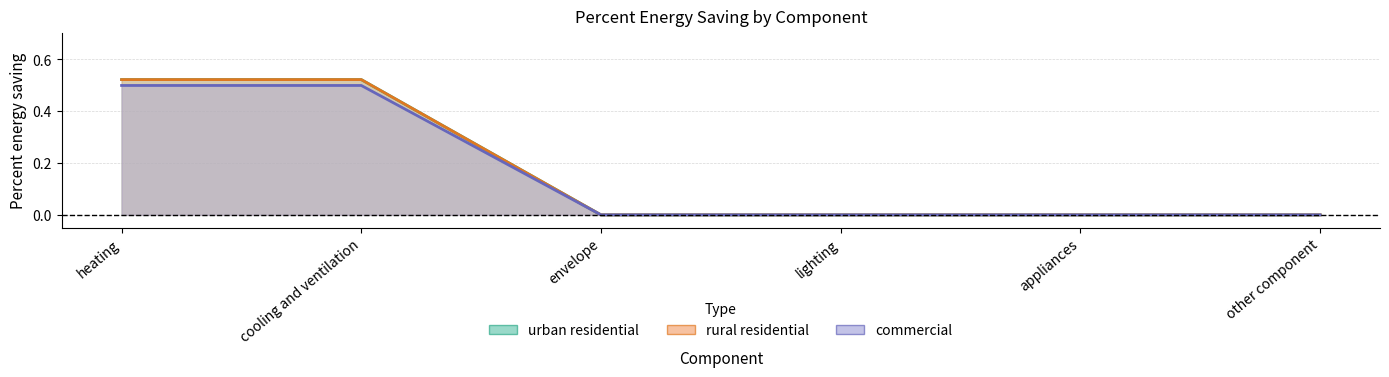

True or false: urban residential has a value of 0.5 at heating.

True